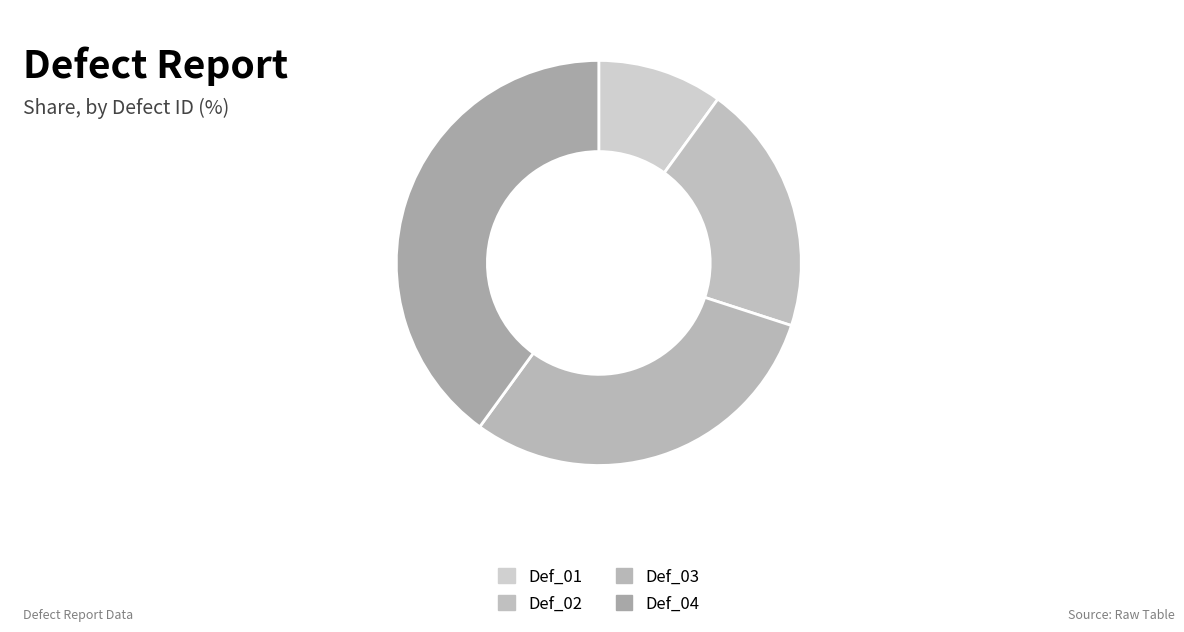

How many segments does this pie chart have?

4